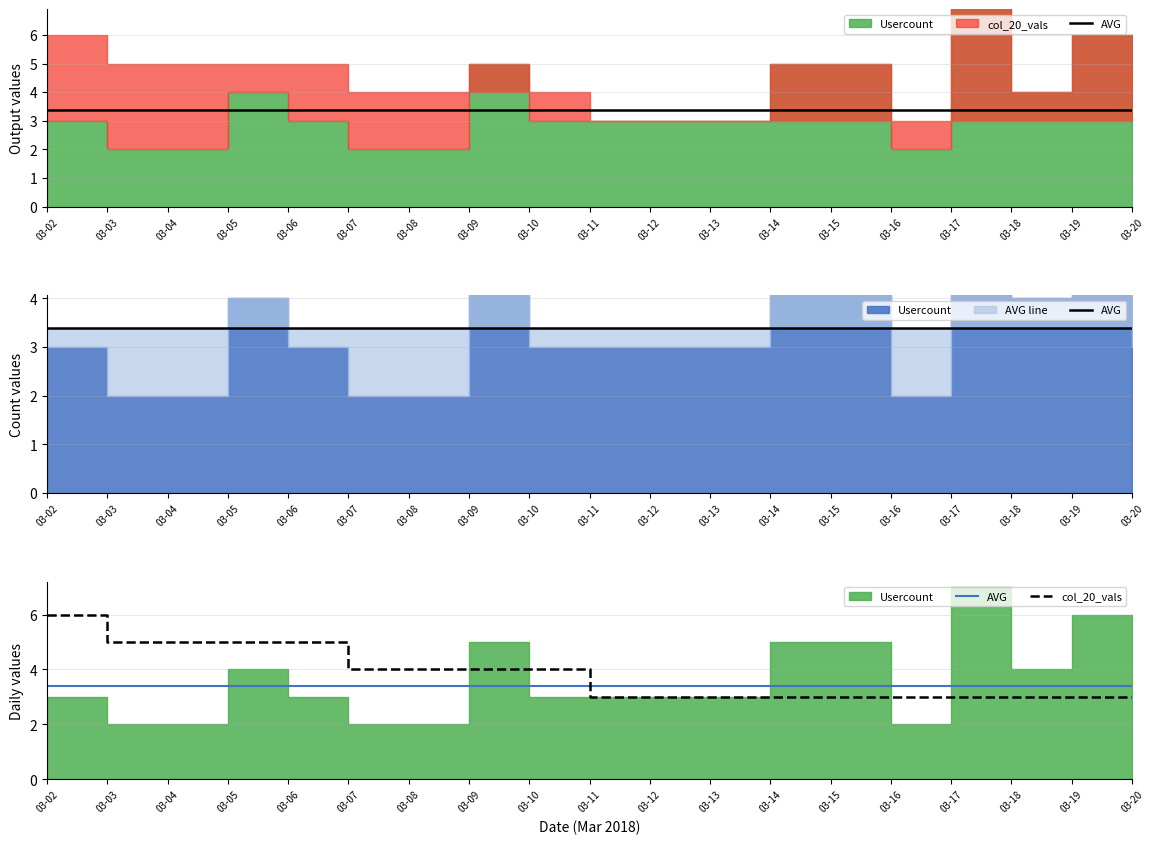

List the labels in order of col_20_vals value, largest first.

03-02, 03-03, 03-04, 03-05, 03-06, 03-07, 03-08, 03-09, 03-10, 03-11, 03-12, 03-13, 03-14, 03-15, 03-16, 03-17, 03-18, 03-19, 03-20